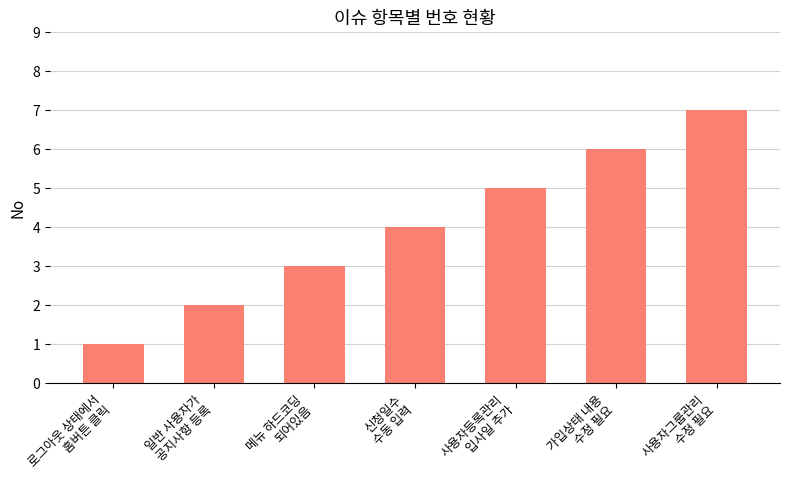

True or false: the data shows 1 at 로그아웃 상태에서
홈버튼 클릭.

True